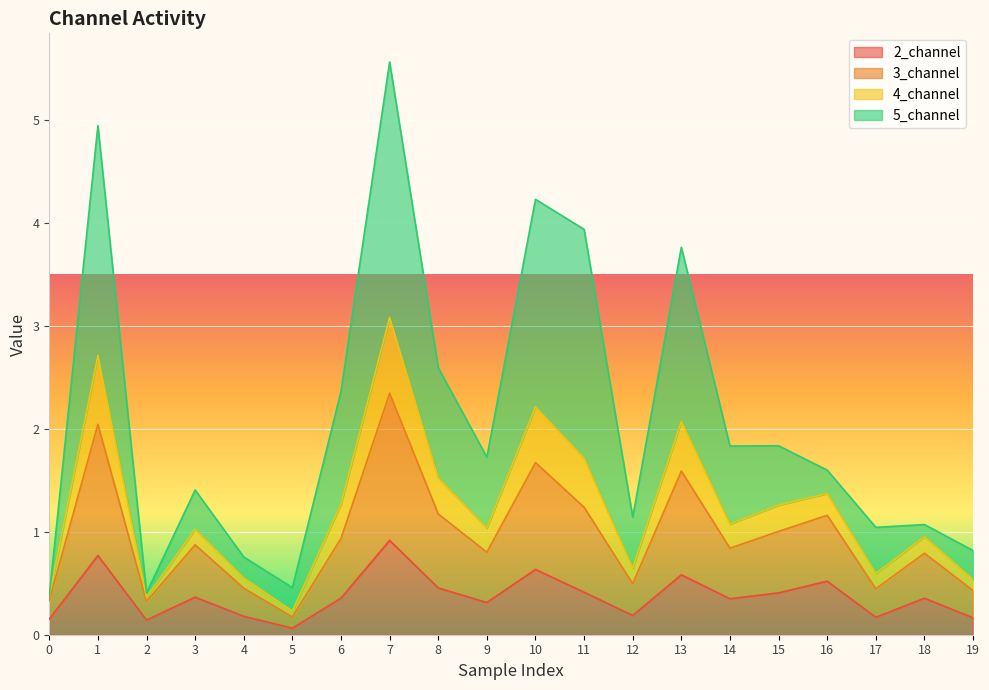

True or false: 3_channel and 4_channel intersect in this chart.

False